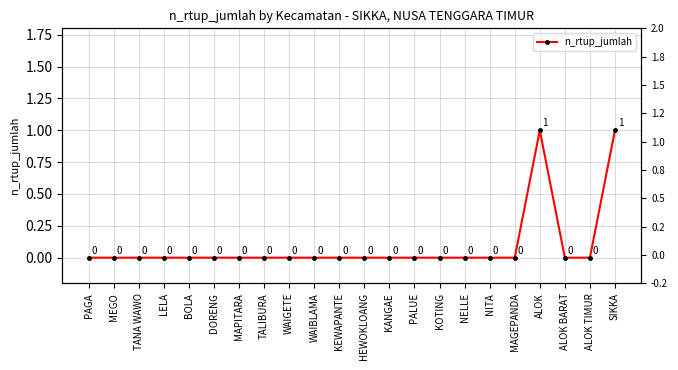

What is the maximum value shown in the chart?

1